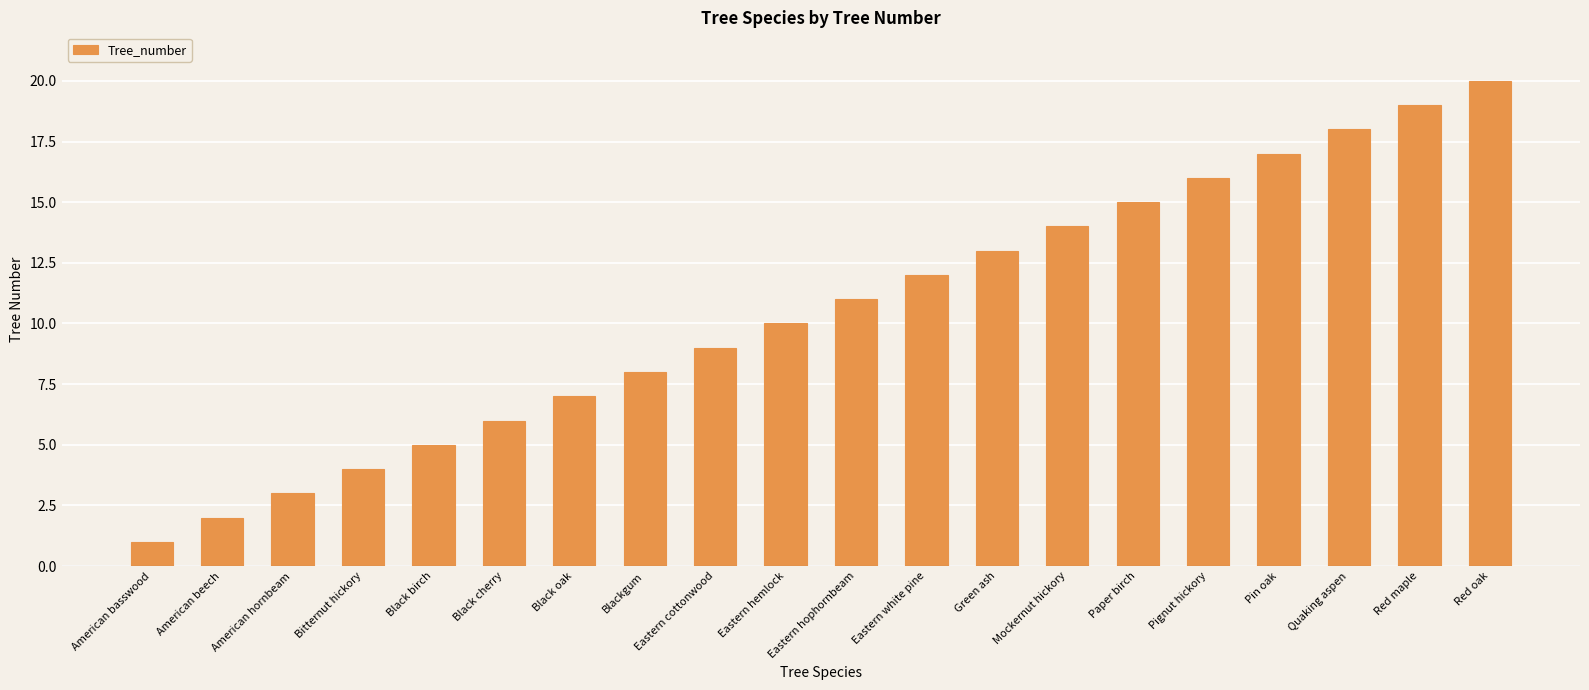

Reading left to right, extract all data points from this chart.

American basswood=1	American beech=2	American hornbeam=3	Bitternut hickory=4	Black birch=5	Black cherry=6	Black oak=7	Blackgum=8	Eastern cottonwood=9	Eastern hemlock=10	Eastern hophornbeam=11	Eastern white pine=12	Green ash=13	Mockernut hickory=14	Paper birch=15	Pignut hickory=16	Pin oak=17	Quaking aspen=18	Red maple=19	Red oak=20